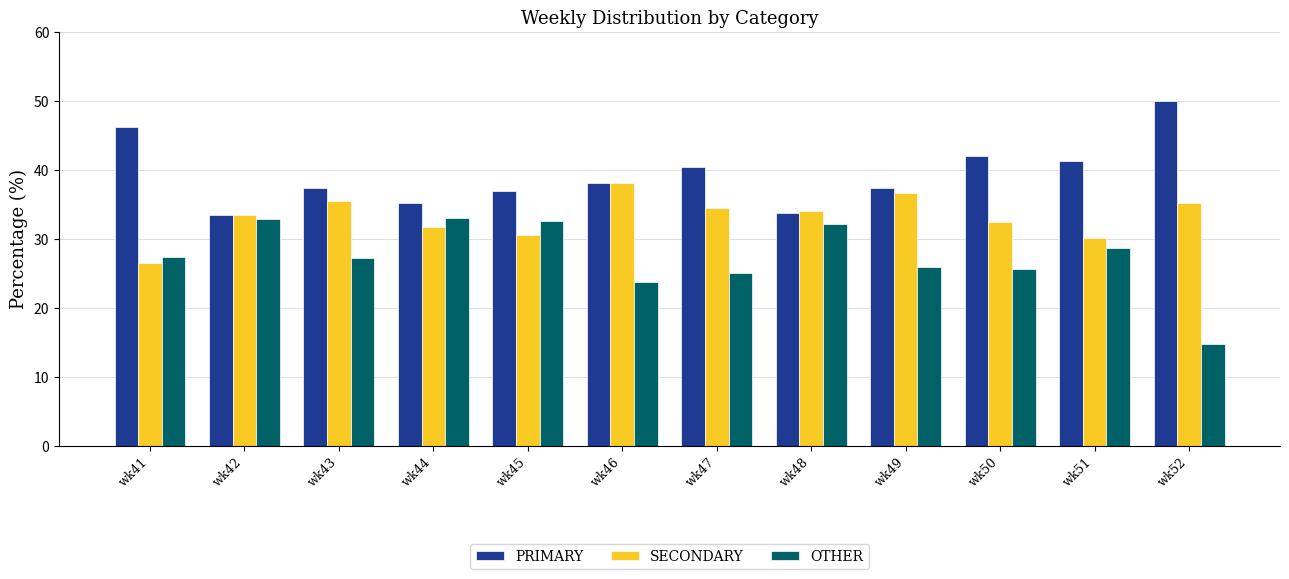

At which label is OTHER closest to 23?

wk46